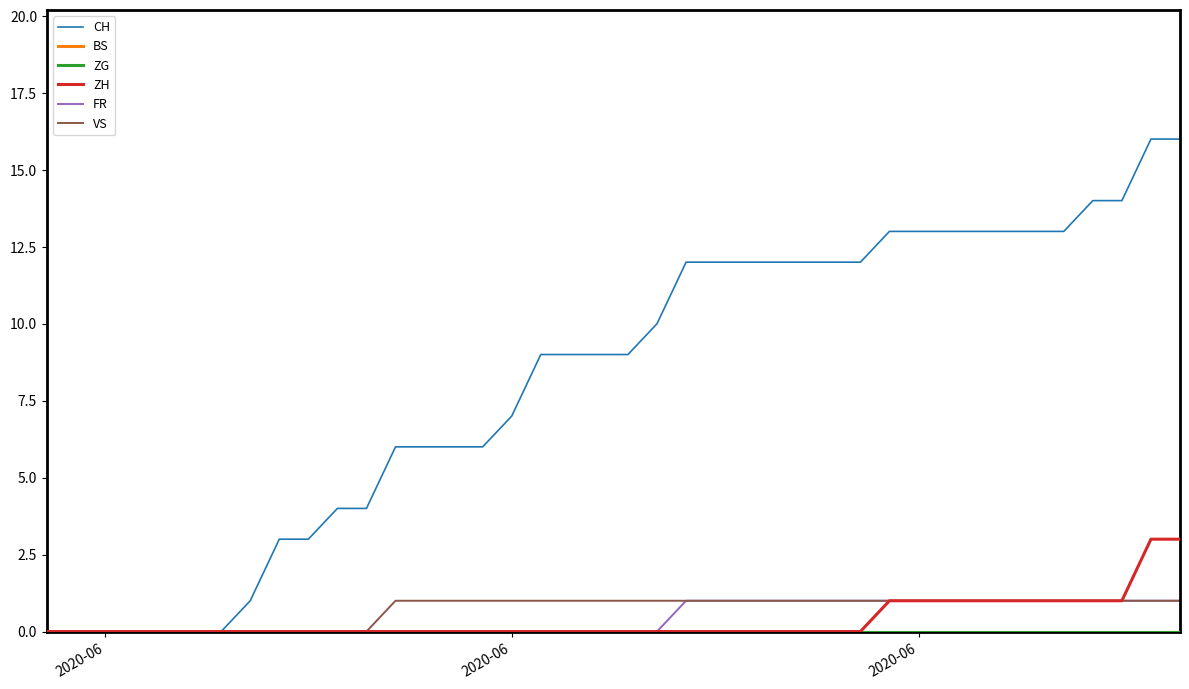

True or false: ZG has more than 2 points higher than both neighbors.

False